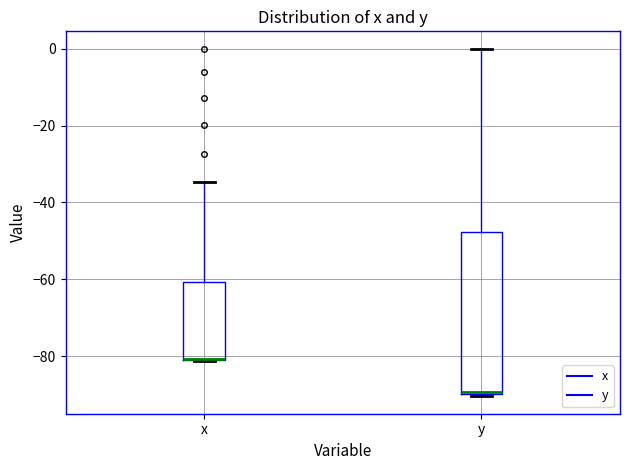

Which box is the tallest, from its lower edge to its upper edge?

y